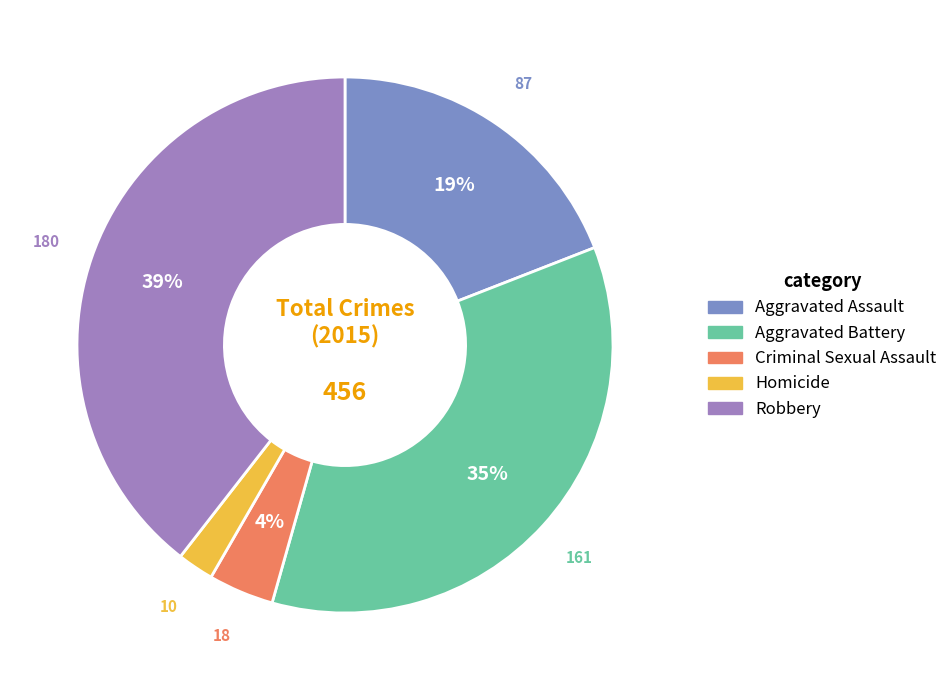

To the nearest percent, what percentage of the pie is Aggravated Battery?

35%